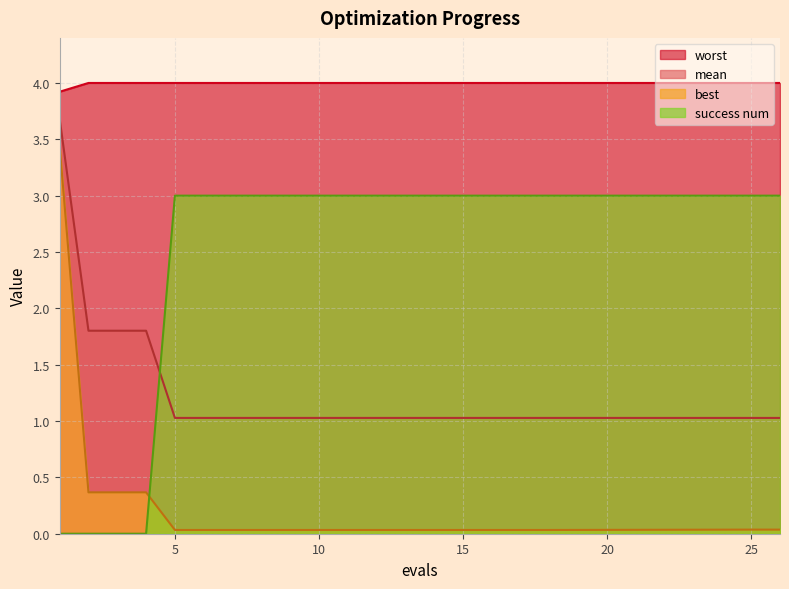

What is the total value across all series at 14?

8.1